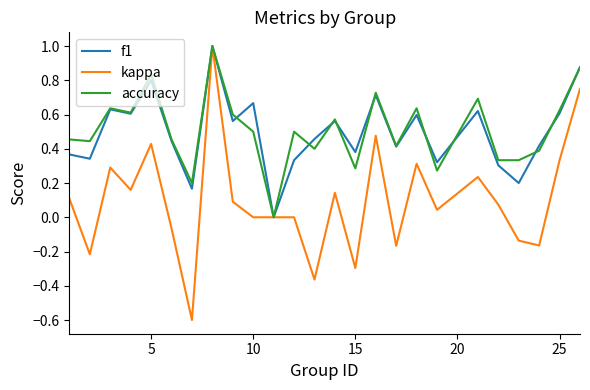

What is the difference between the maximum and minimum values in the kappa series?

1.6